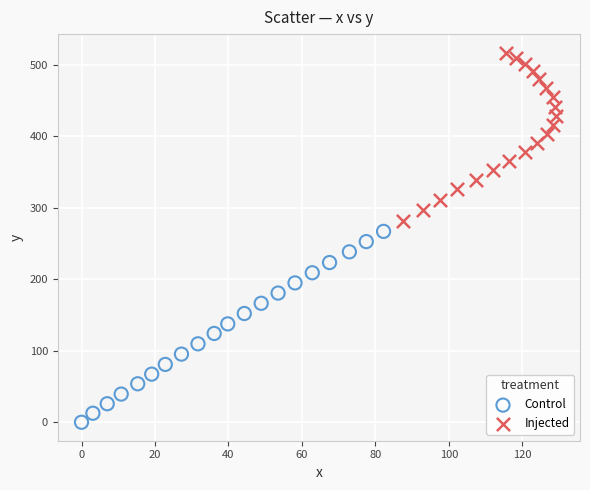

Which series contains the highest Y value?

Injected